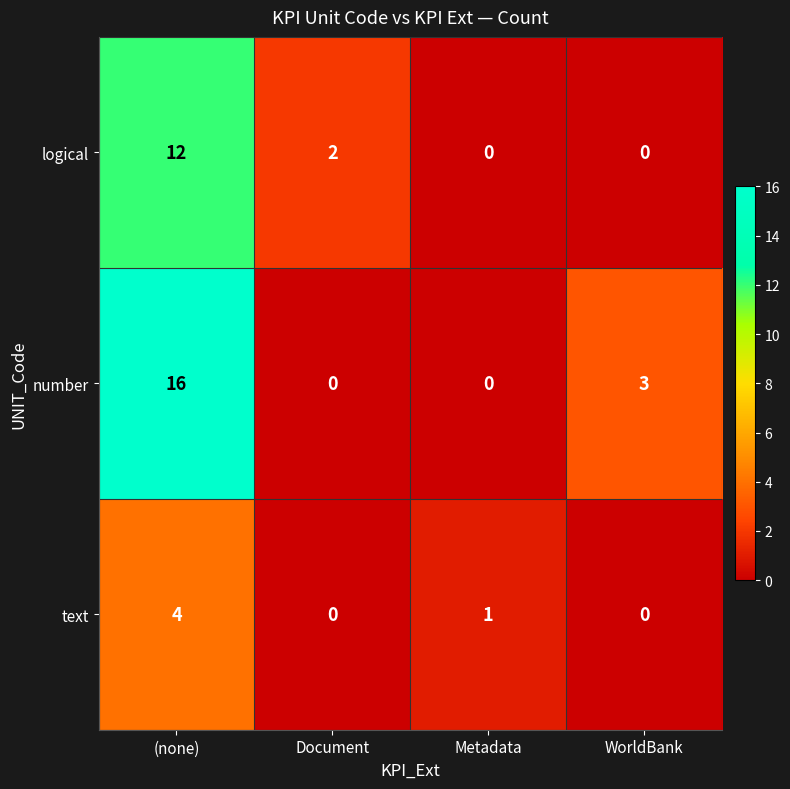

What is the sum of all number values?

19